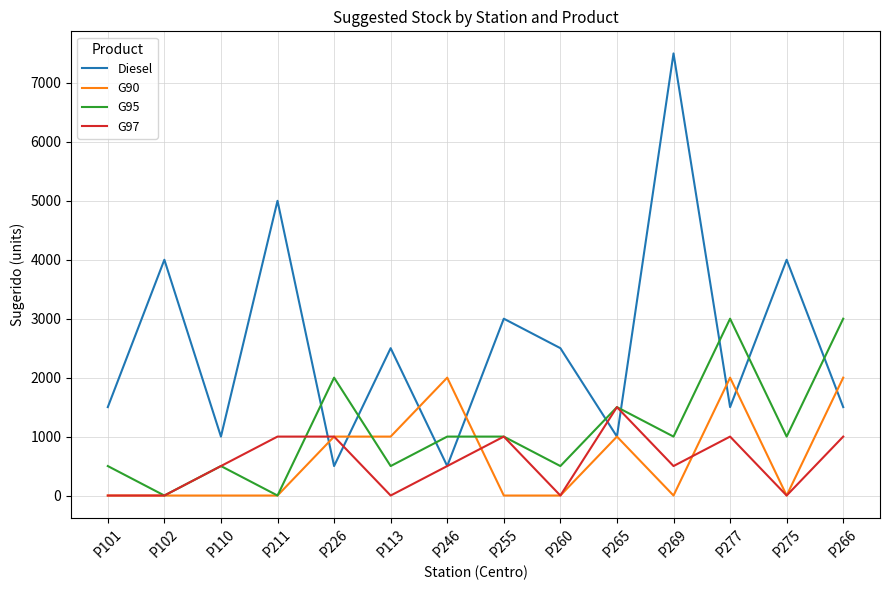

Between P101 and P266, which series saw the biggest shift?

G95